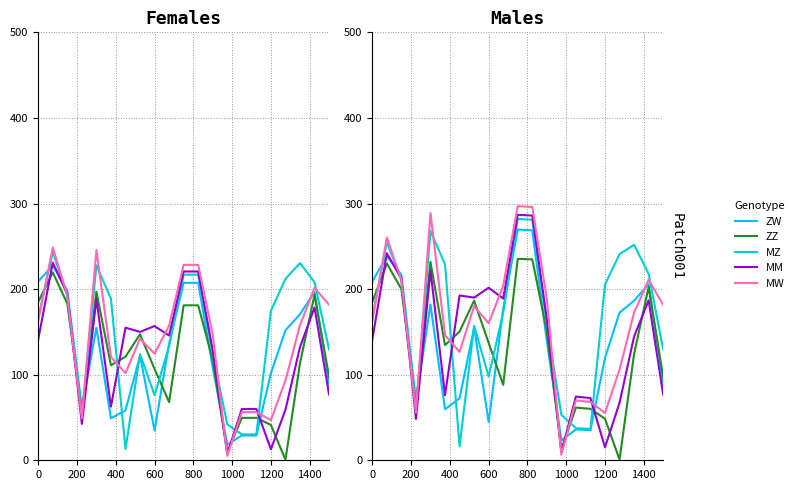

After their last crossing, which series has the higher values: MM or MZ?

MZ